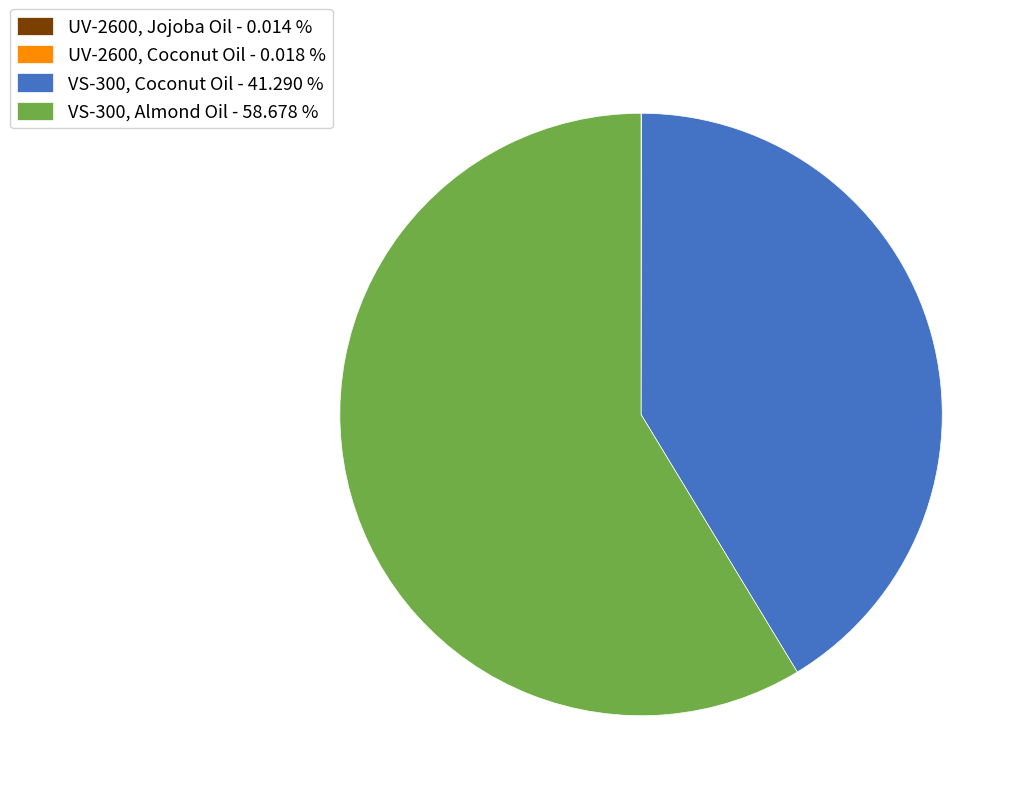

Is there a majority slice in this chart?

Yes